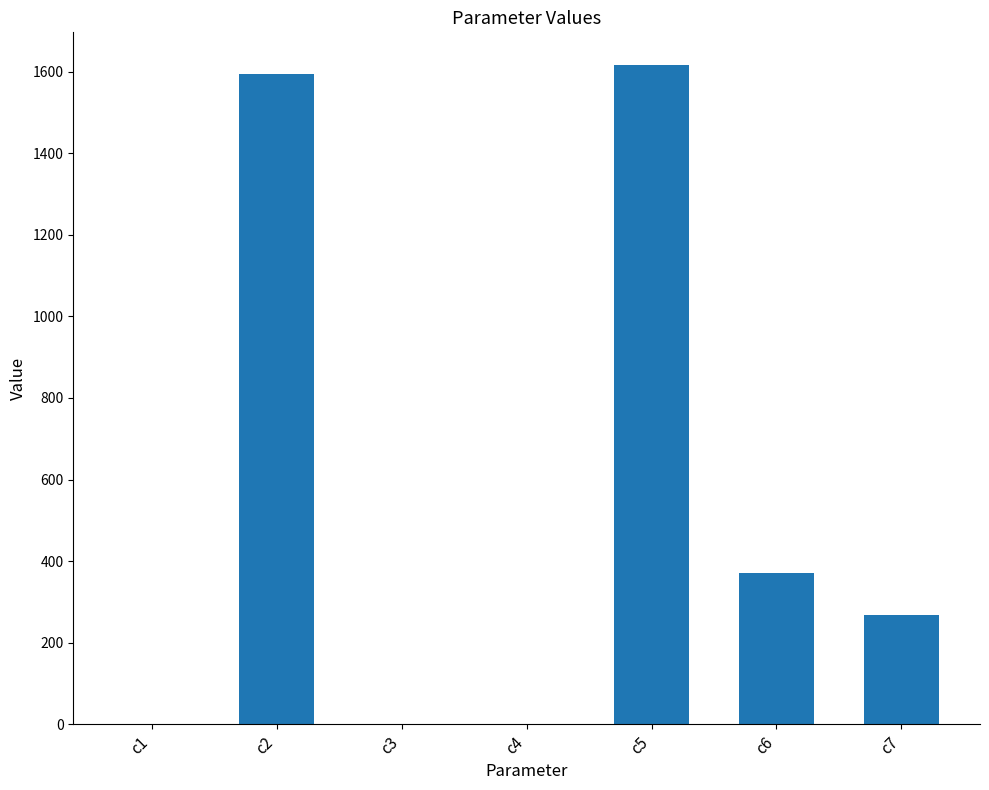

Which category has the highest value across all series?

c5